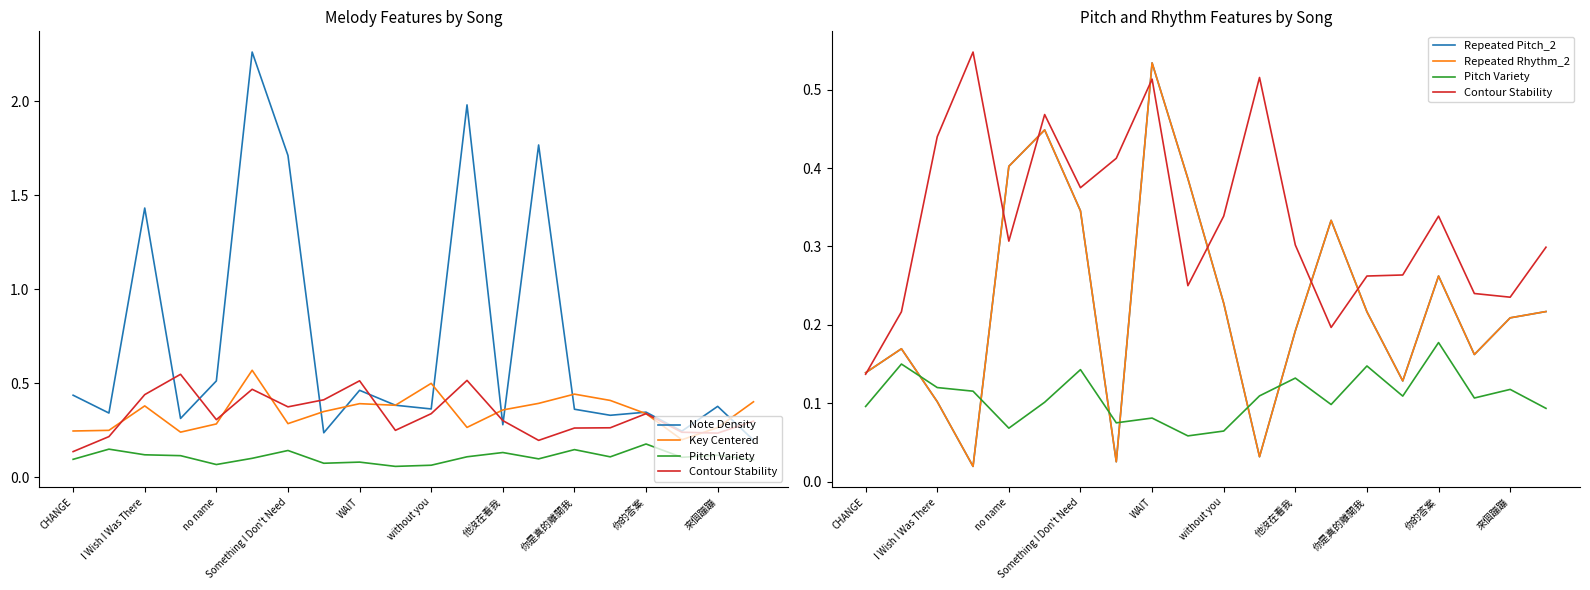

True or false: Key Centered and Repeated Pitch_2 intersect in this chart.

True